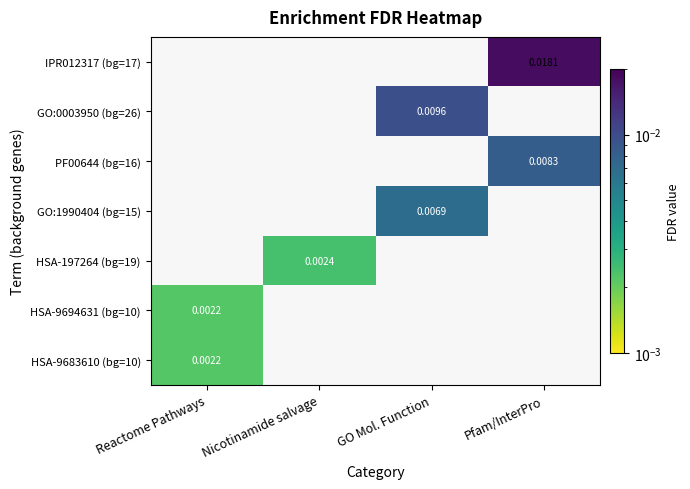

Is the value of GO:1990404 (bg=15) at GO Mol. Function greater than the value of HSA-197264 (bg=19) at Nicotinamide salvage?

Yes